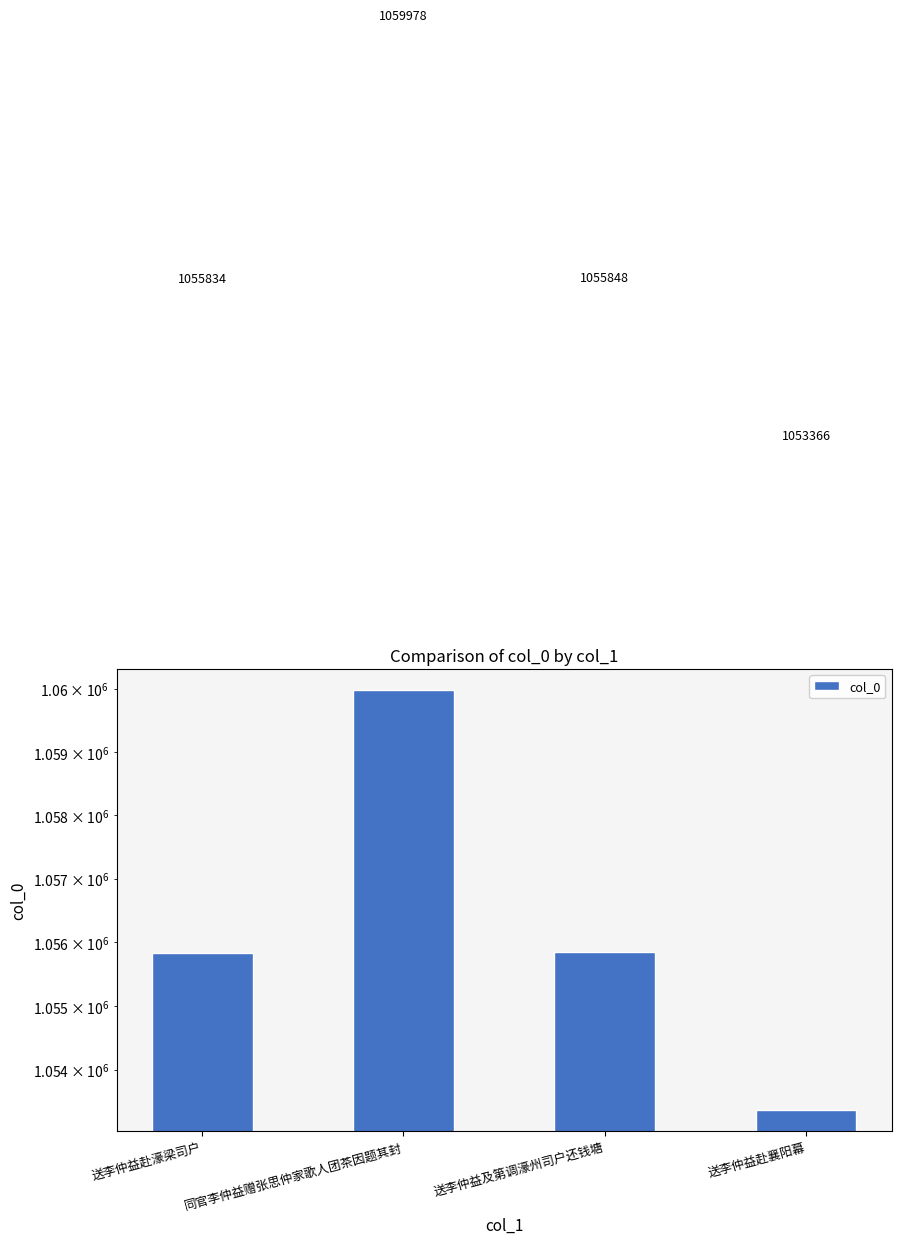

Does the chart contain stacked bars?

No